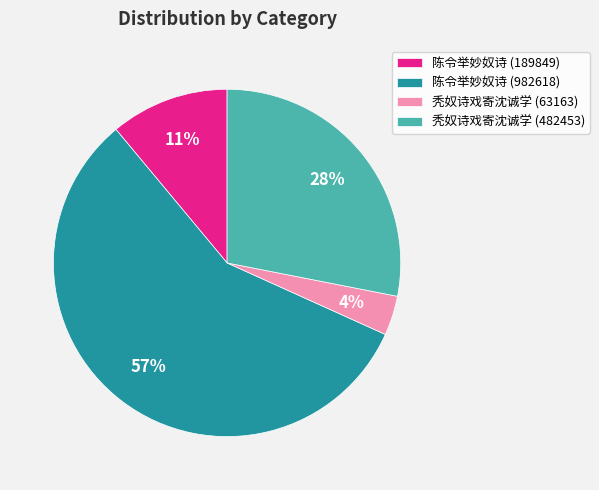

What is the majority slice?

陈令举妙奴诗 (982618)